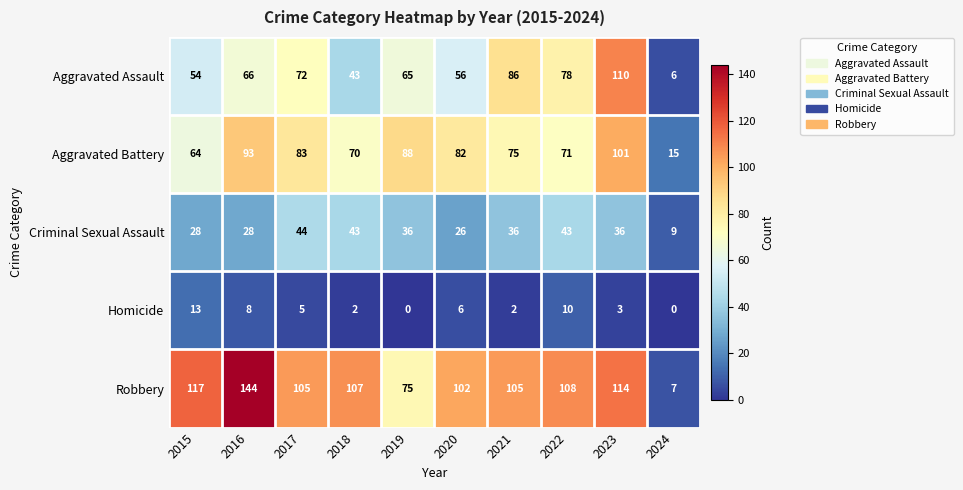

What is the spread (max minus min) of values at 2017?

100